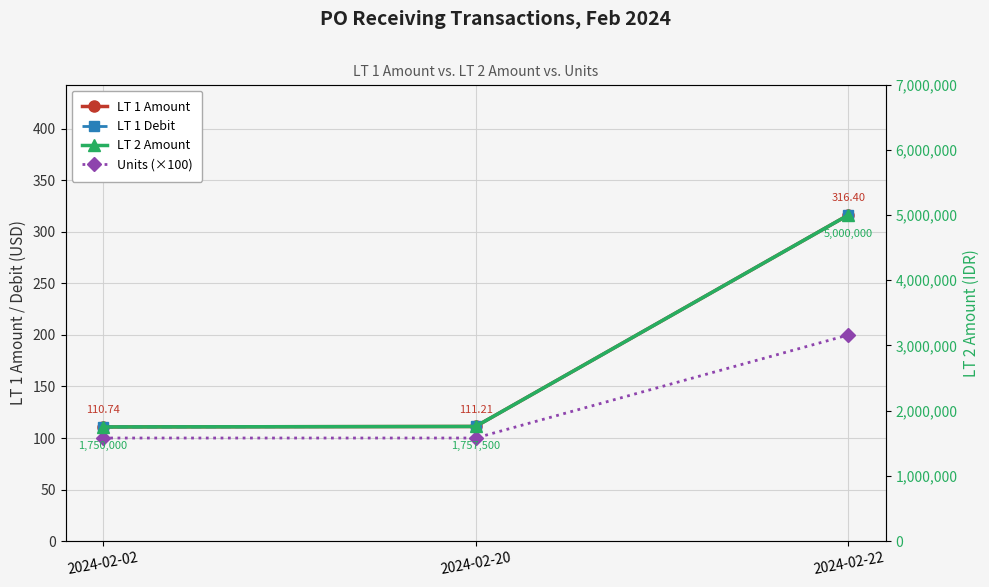

At which category is the sum across all series the highest?

2024-02-22